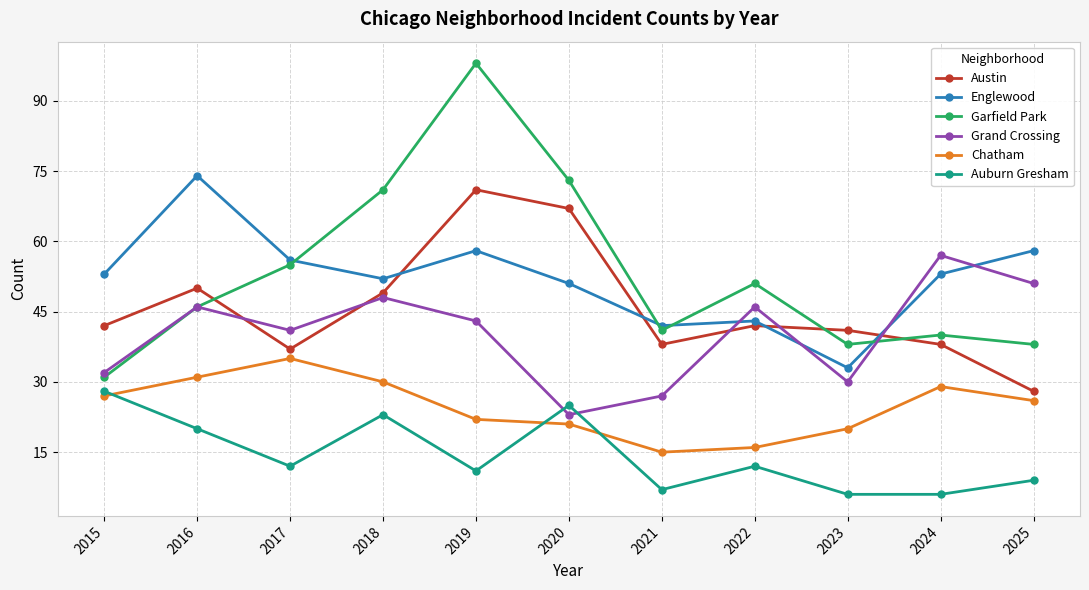

True or false: Garfield Park has a value of 73 at 2020.

True